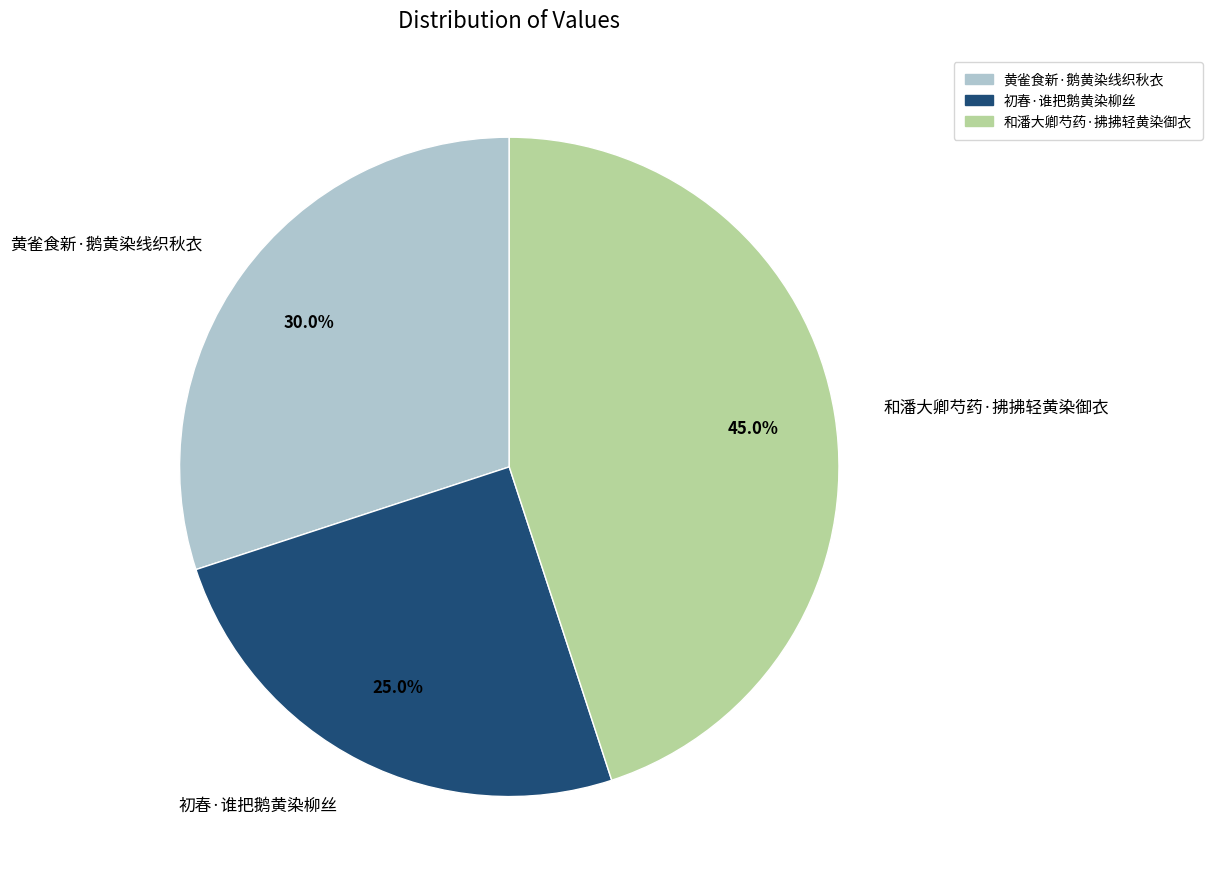

Is it true that 和潘大卿芍药·拂拂轻黄染御衣 is 45% of the pie?

True